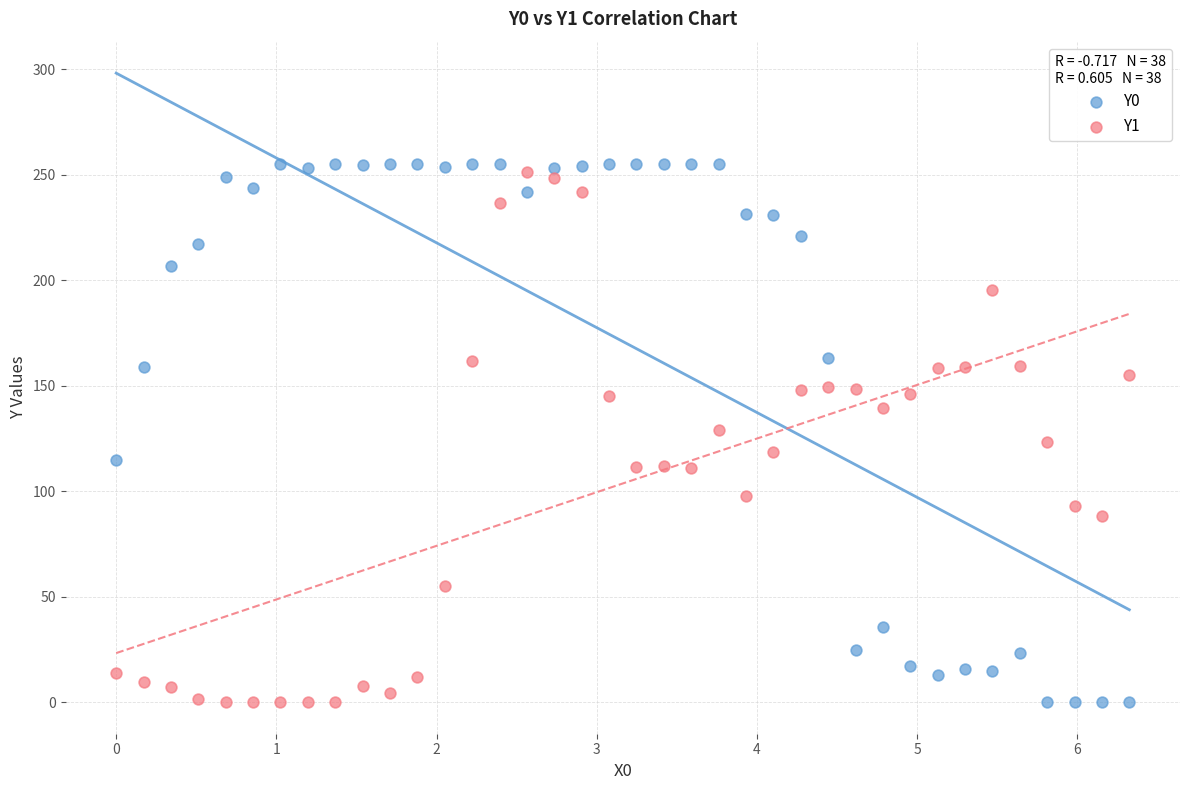

Which series has the widest spread of Y values?

Y0